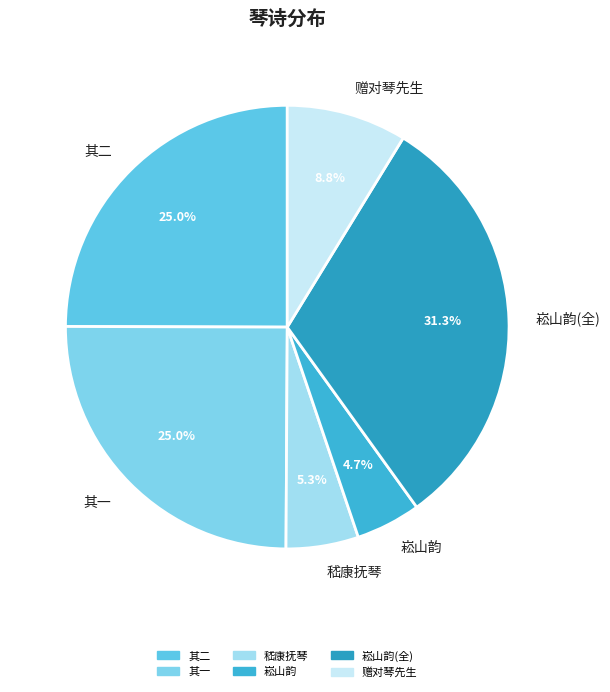

What is the smallest slice in the pie chart?

崧山韵